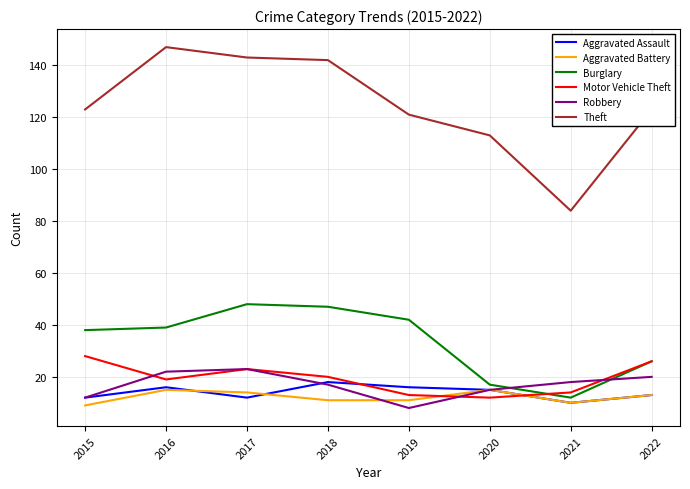

Count the Aggravated Battery values in the range 11 to 15.

6